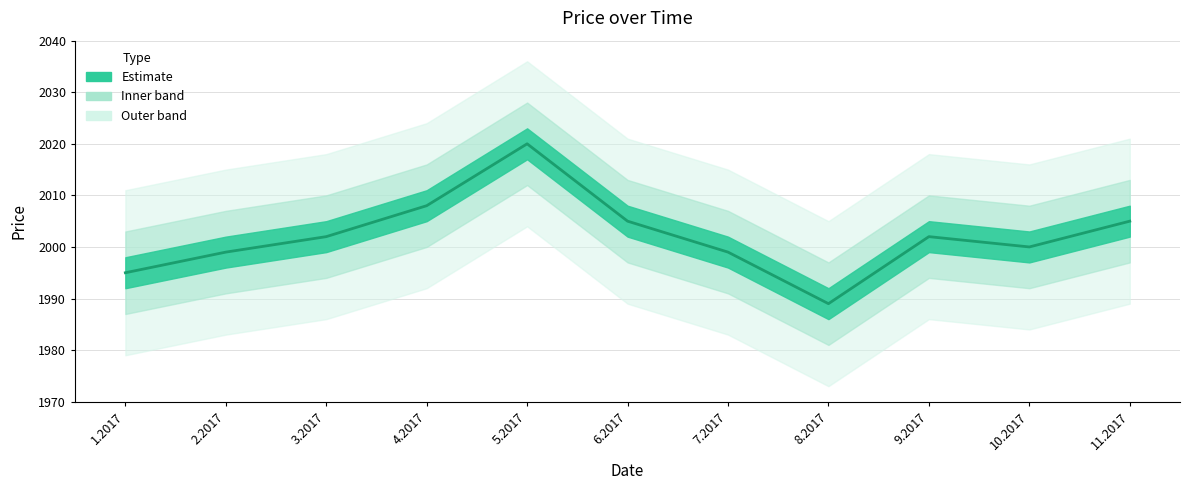

What is the minimum value shown in the chart?

1989